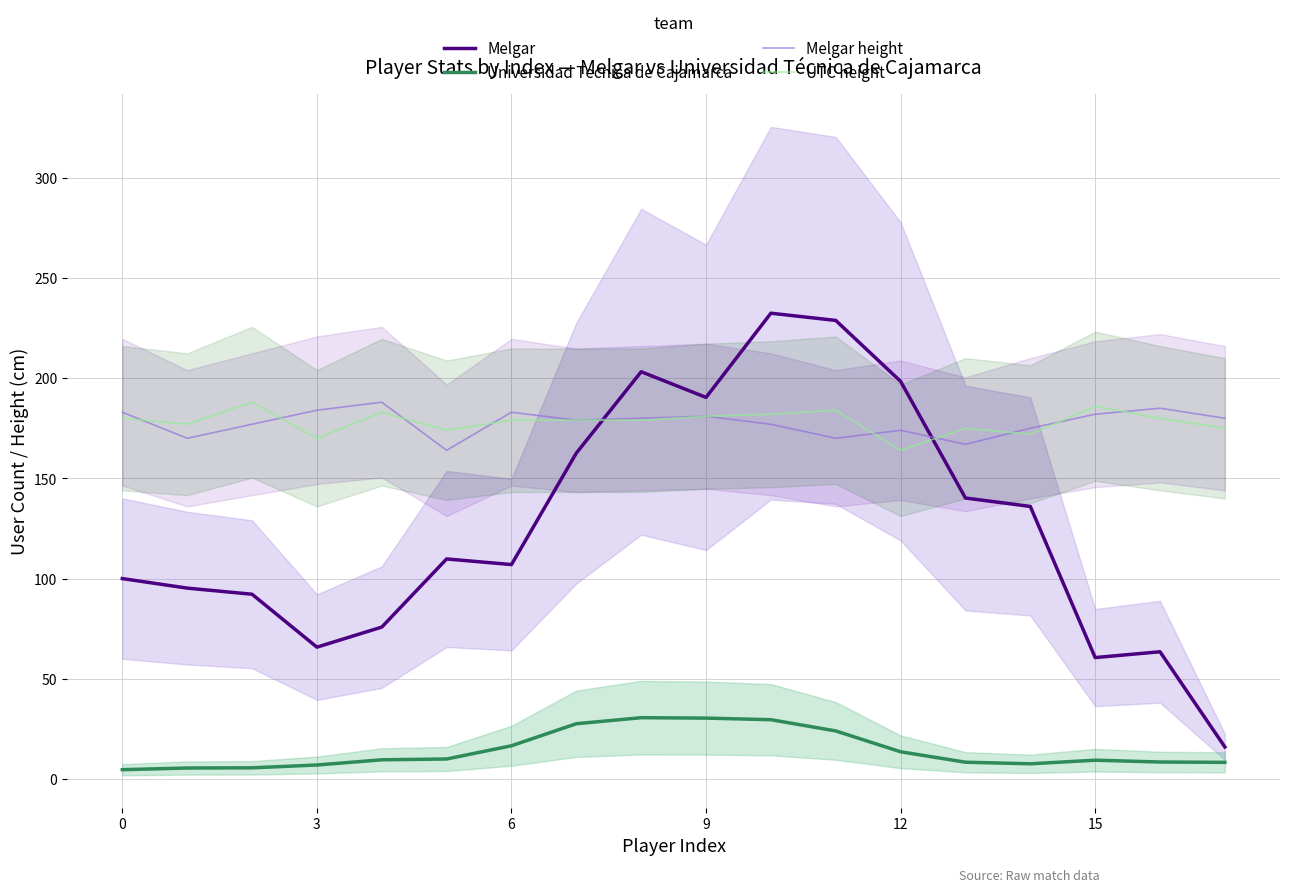

True or false: Melgar and UTC height cross at least once.

True